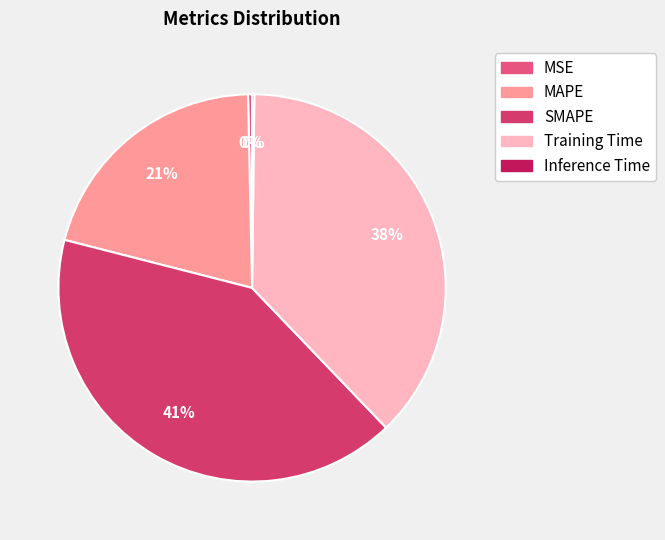

Which category has the biggest portion of the pie?

SMAPE